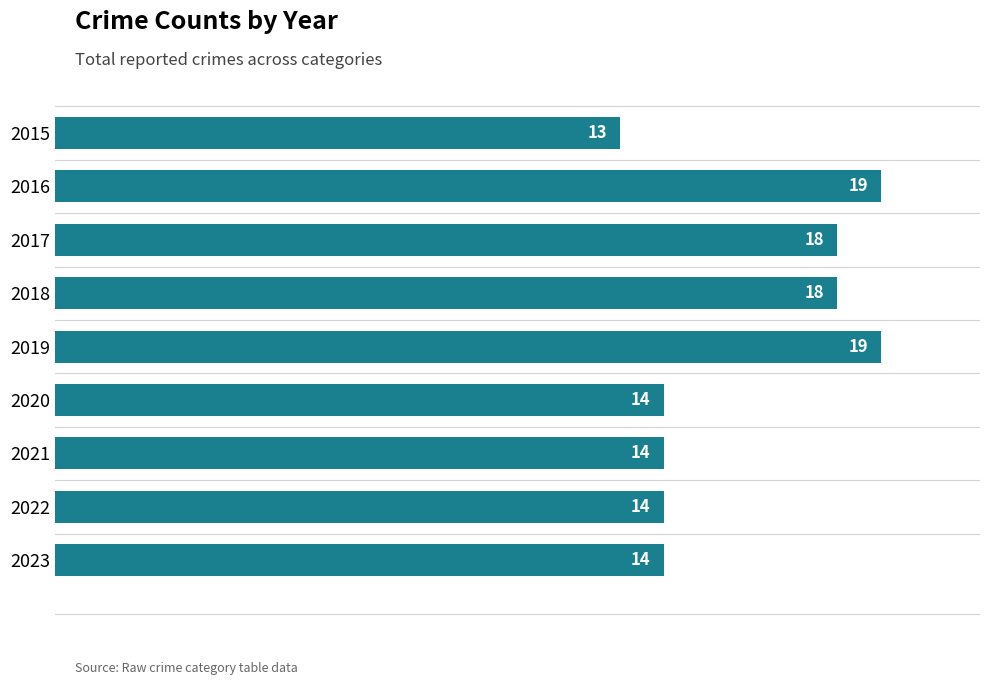

Between 2019 and 2021, which is larger?

2019